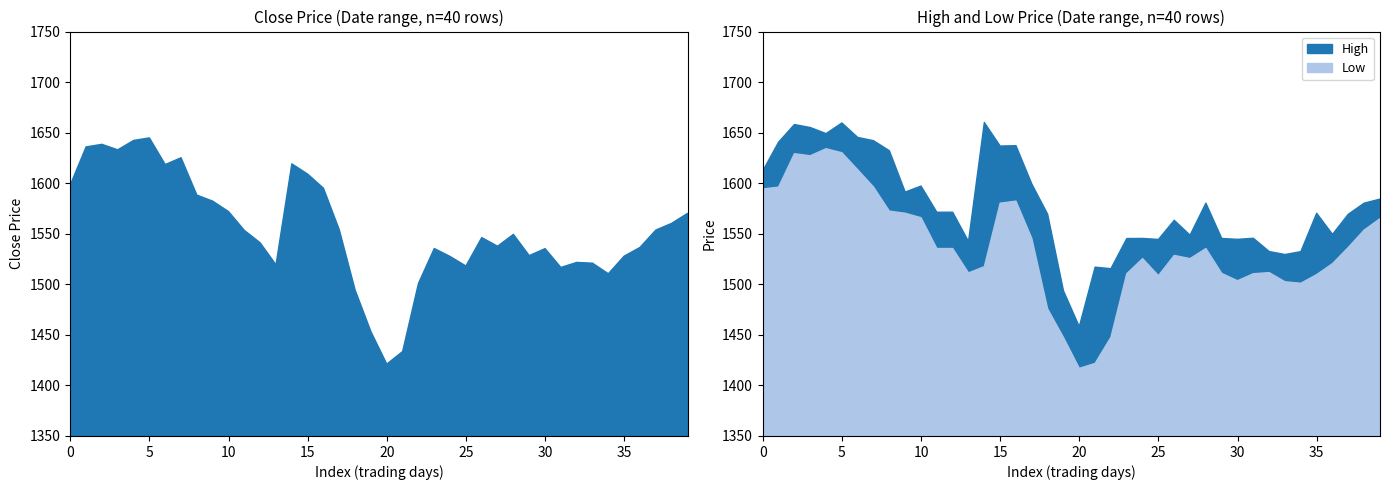

Is it true that High equals 2191.1 at 12?

False